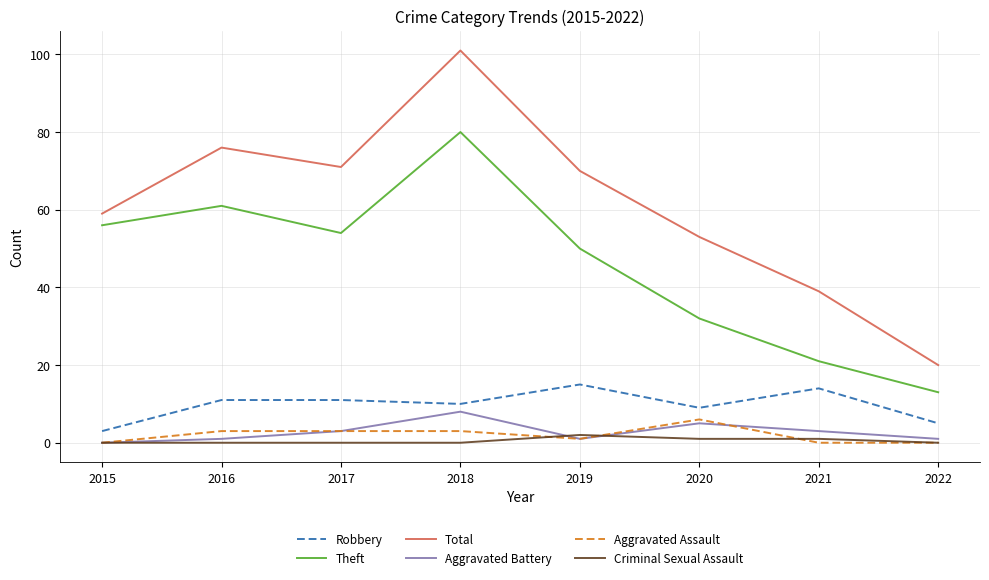

What is the spread (max minus min) of values at 2015?

59